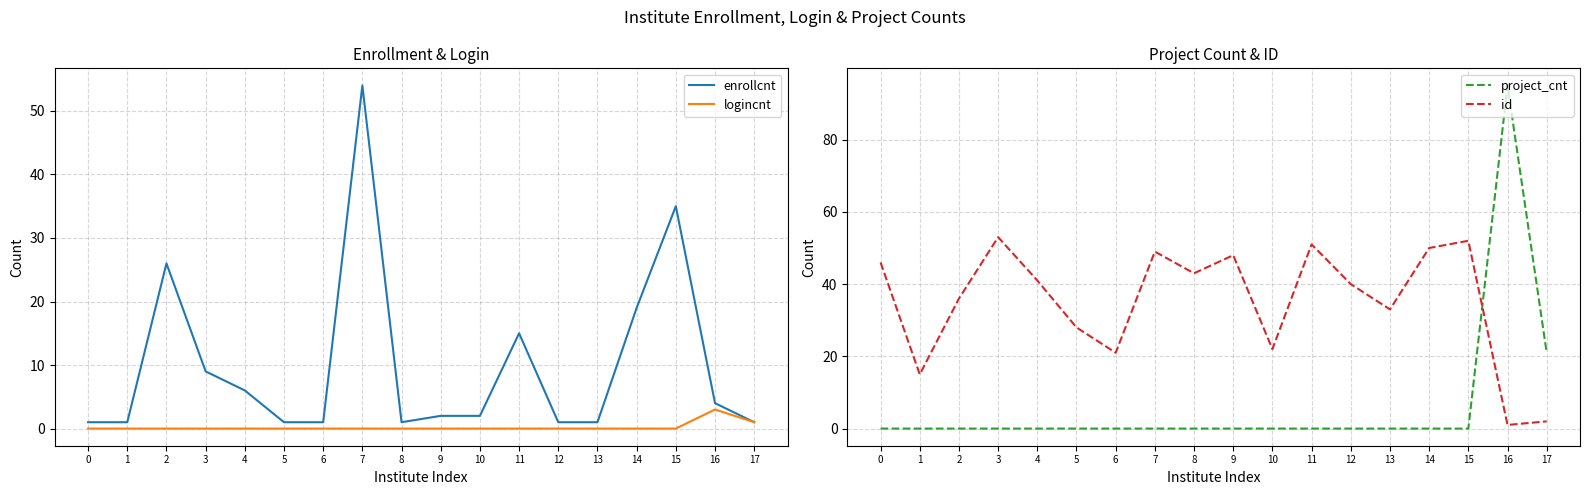

How many times do project_cnt and enrollcnt cross each other?

1